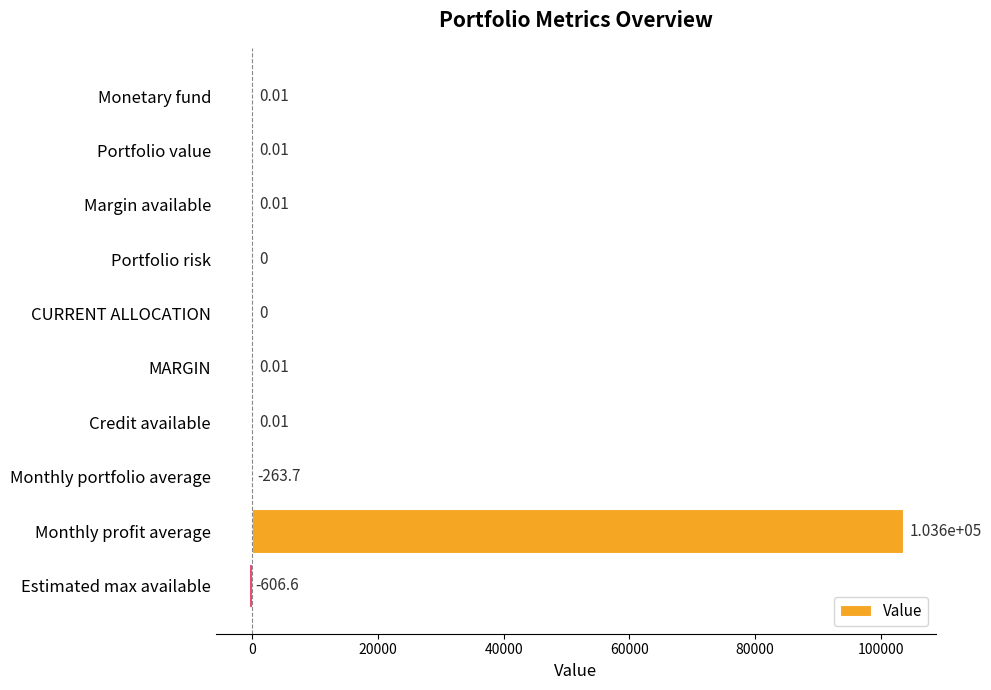

Which category has the highest value across all series?

Monthly profit average